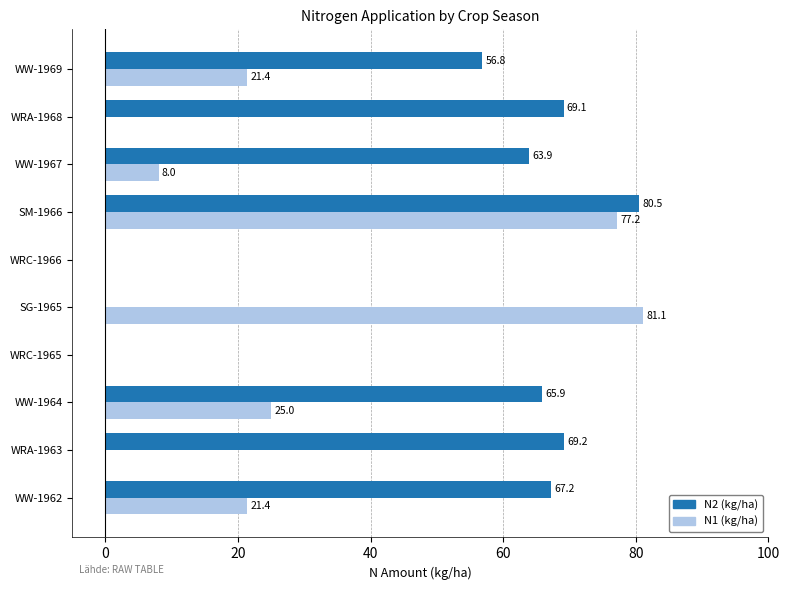

Is it true that N2 (kg/ha) equals 56.8 at WW-1969?

True